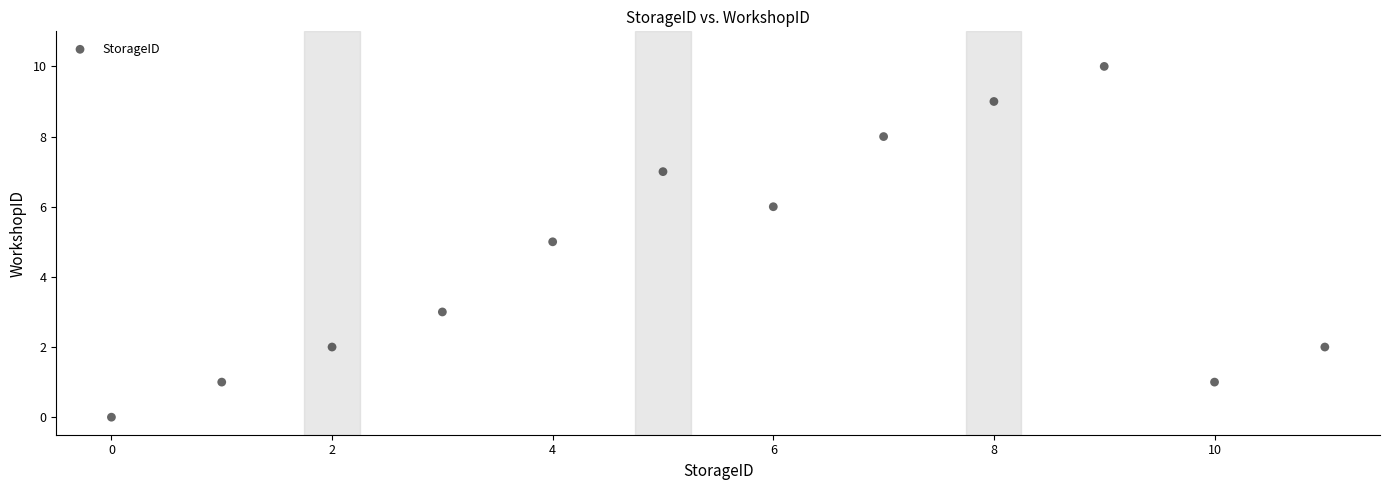

What is the range of Y values (max minus min)?

10